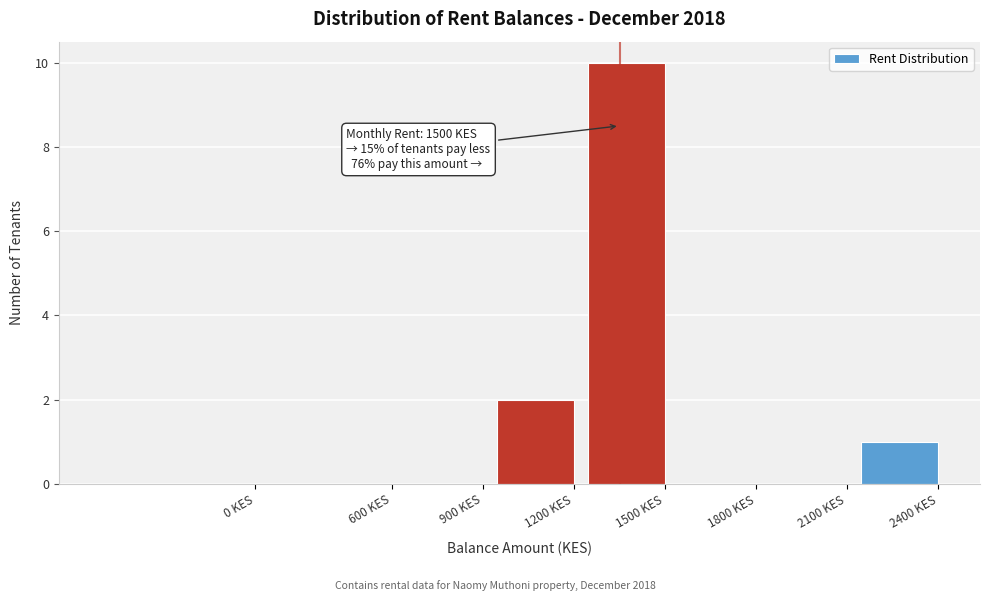

Reading left to right, extract all data points from this chart.

0 KES=0	600 KES=0	900 KES=0	1200 KES=2	1500 KES=10	1800 KES=0	2100 KES=0	2400 KES=1